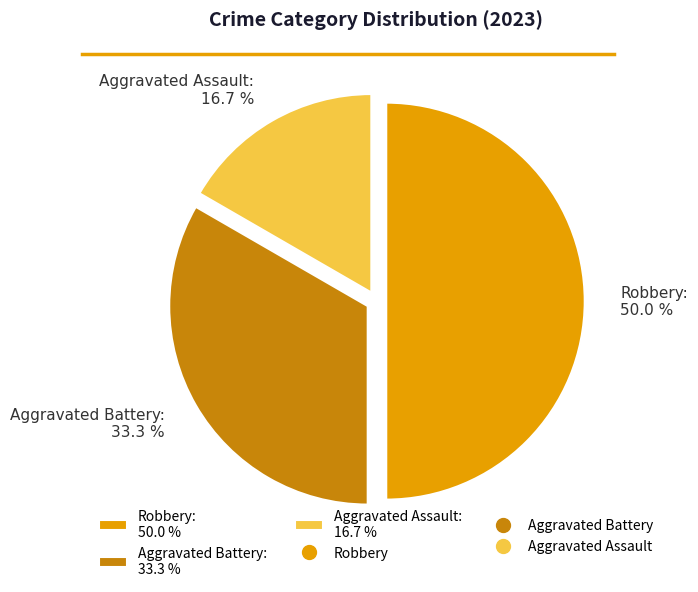

The Aggravated Assault slice represents 7% of the pie. True or false?

False